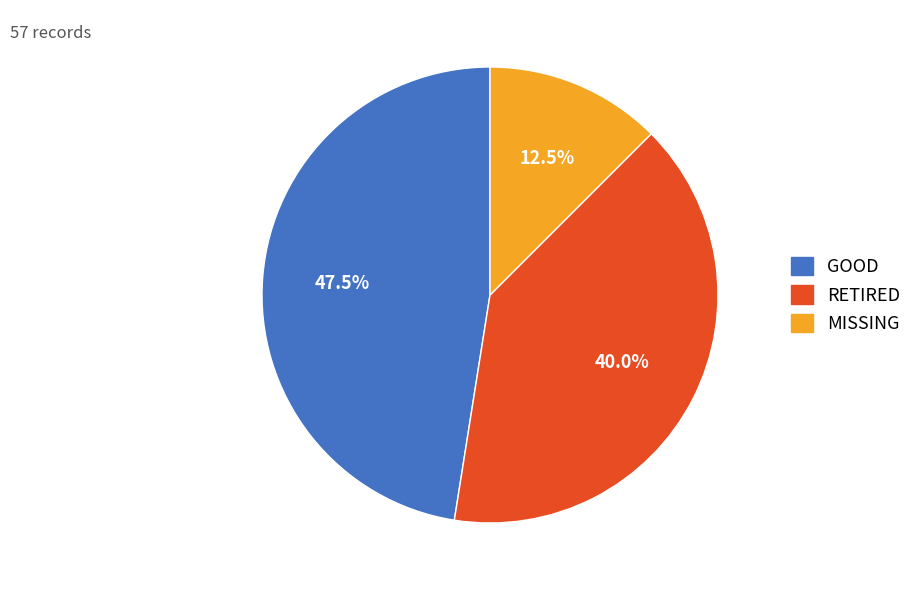

How many slices are in this pie chart?

3